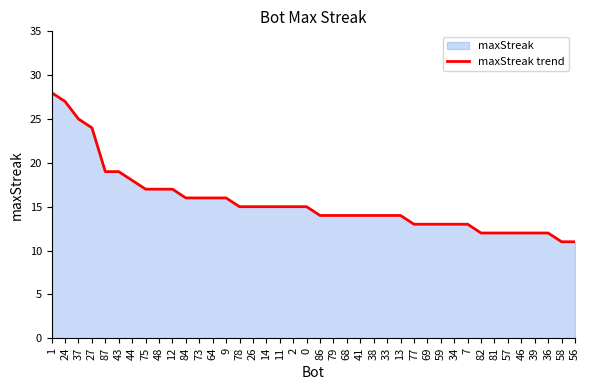

What is the label of the 39th point from the left?

58